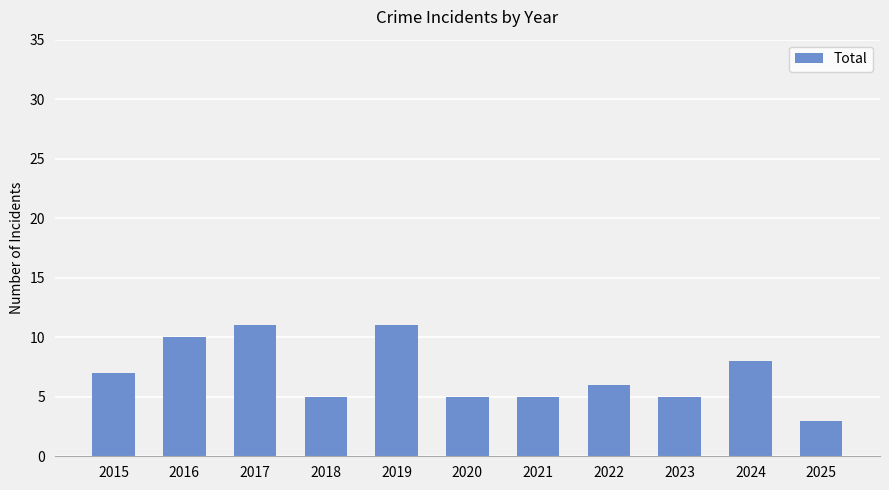

Reading right to left, list all the values displayed in this chart.

2025=3	2024=8	2023=5	2022=6	2021=5	2020=5	2019=11	2018=5	2017=11	2016=10	2015=7